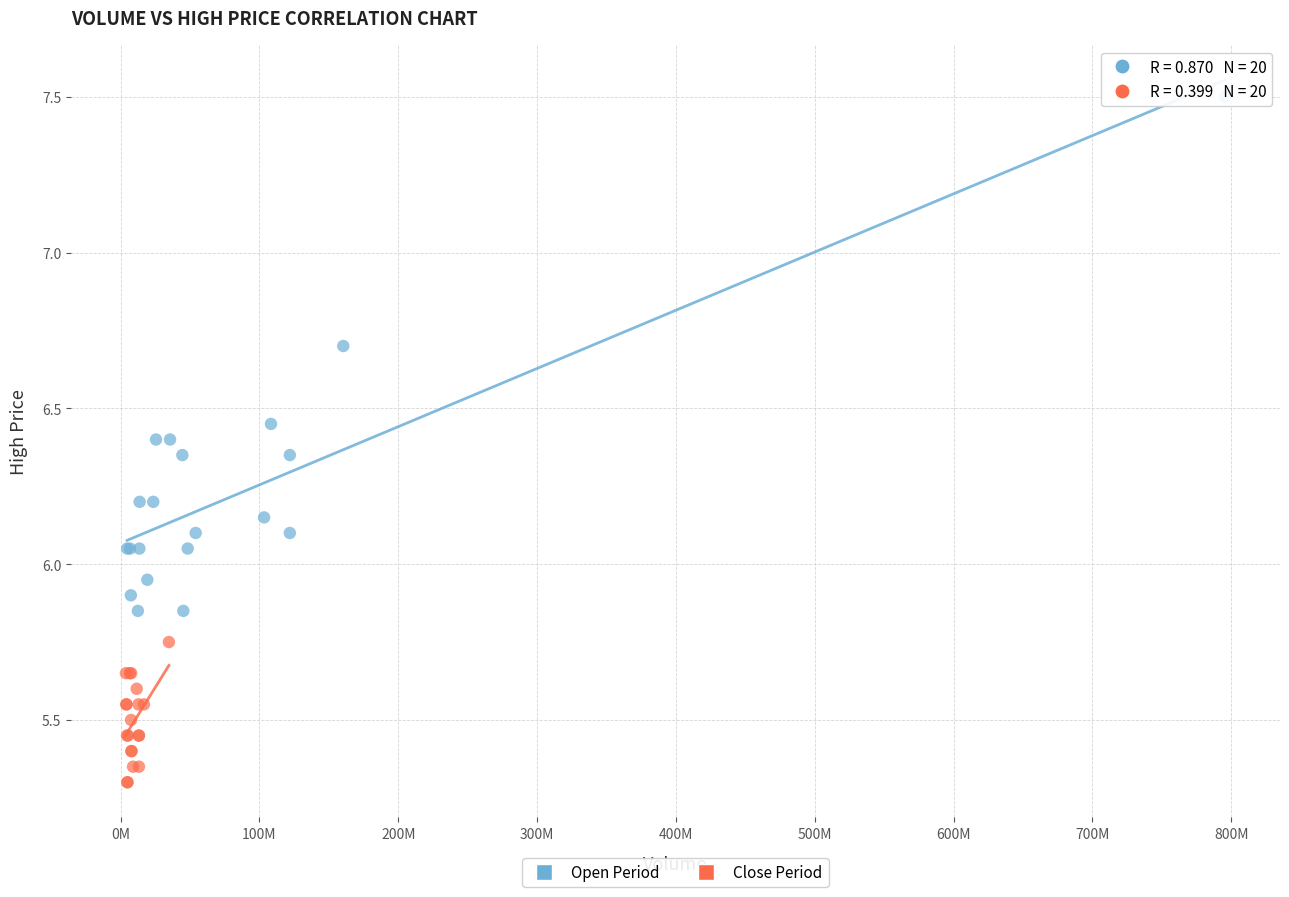

Which series contains the highest Y value?

Open Period